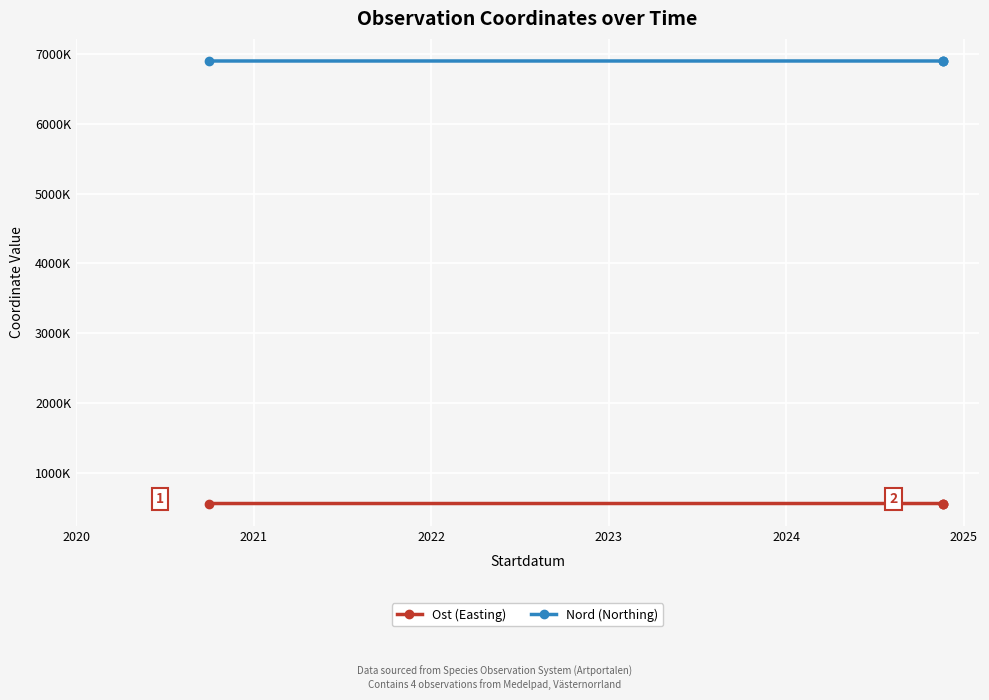

Reading right to left, transcribe all the data shown in this chart.

Ost (Easting): 558955.0	558934.0	558934.0	558817.1
Nord (Northing): 6902417.0	6902388.0	6902381.0	6902324.0